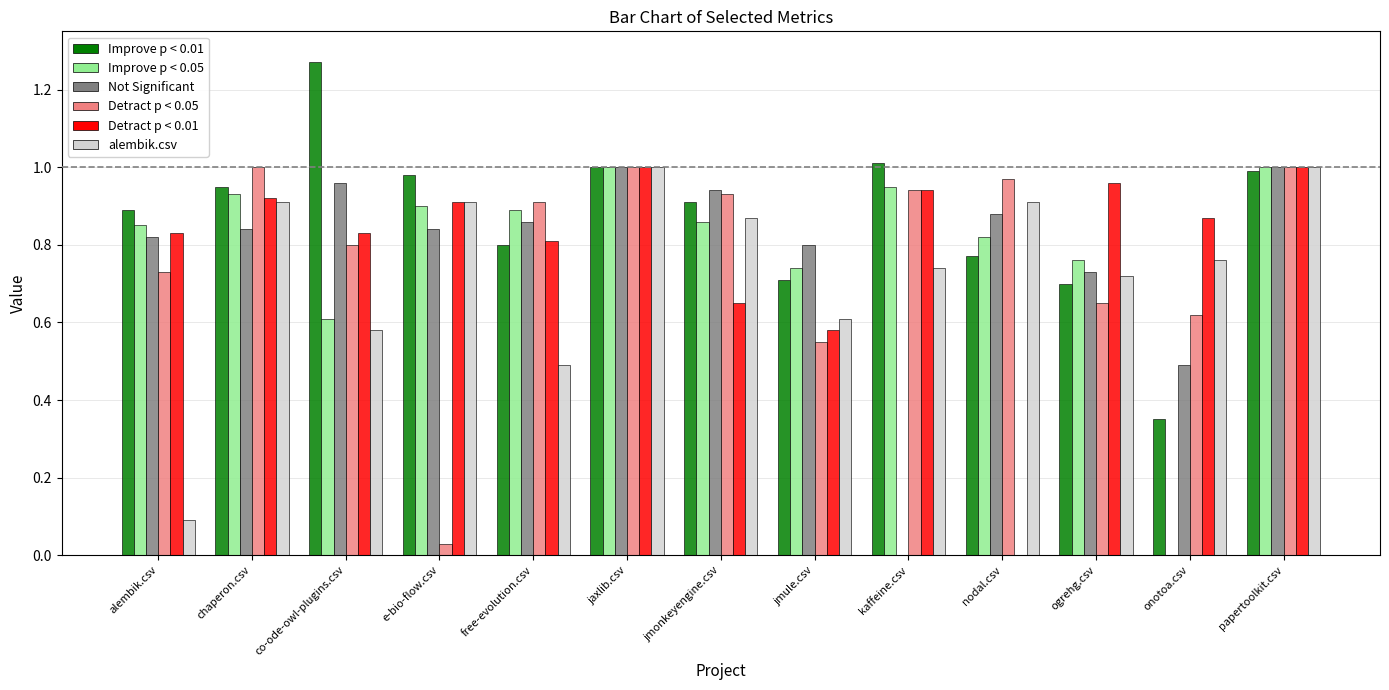

Which category has the highest value across all series?

co-ode-owl-plugins.csv